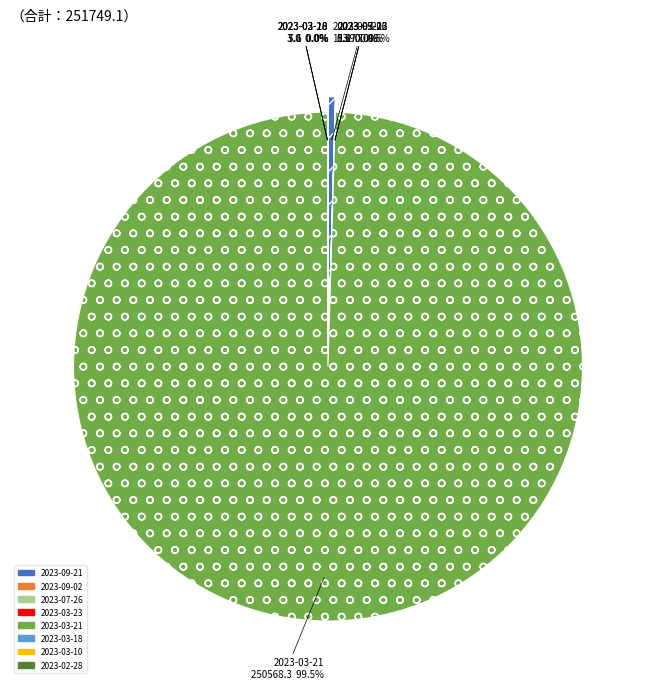

Which slice is the largest?

2023-03-21